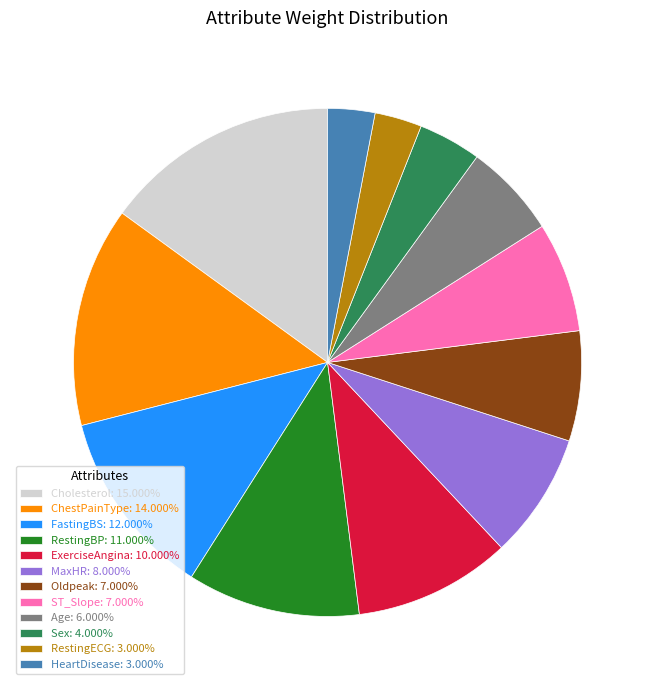

Count the number of slices in the pie.

12